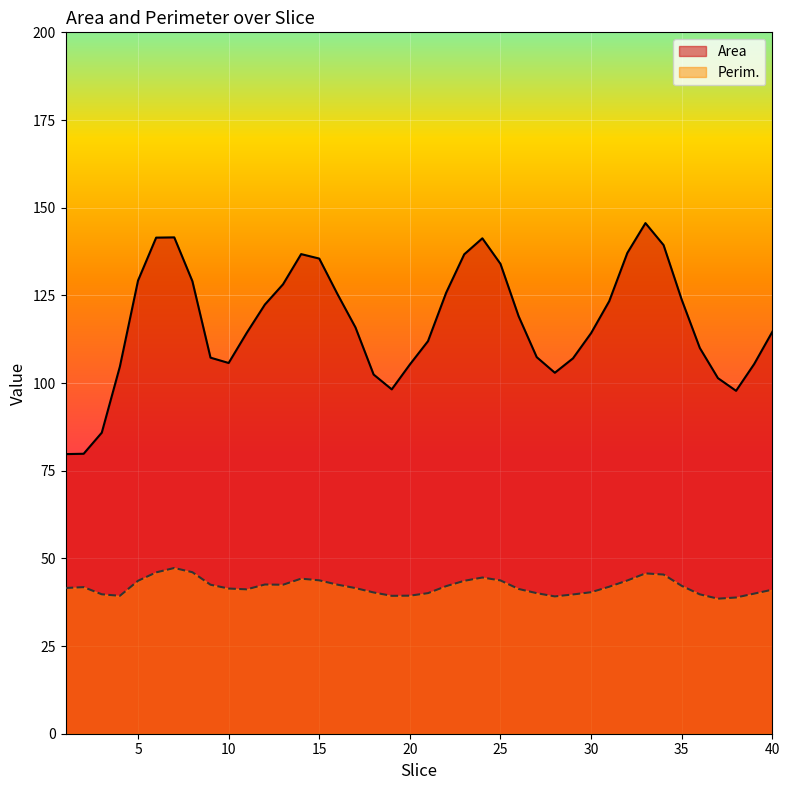

What is the value of the Area point at the 37th from the left?

101.4